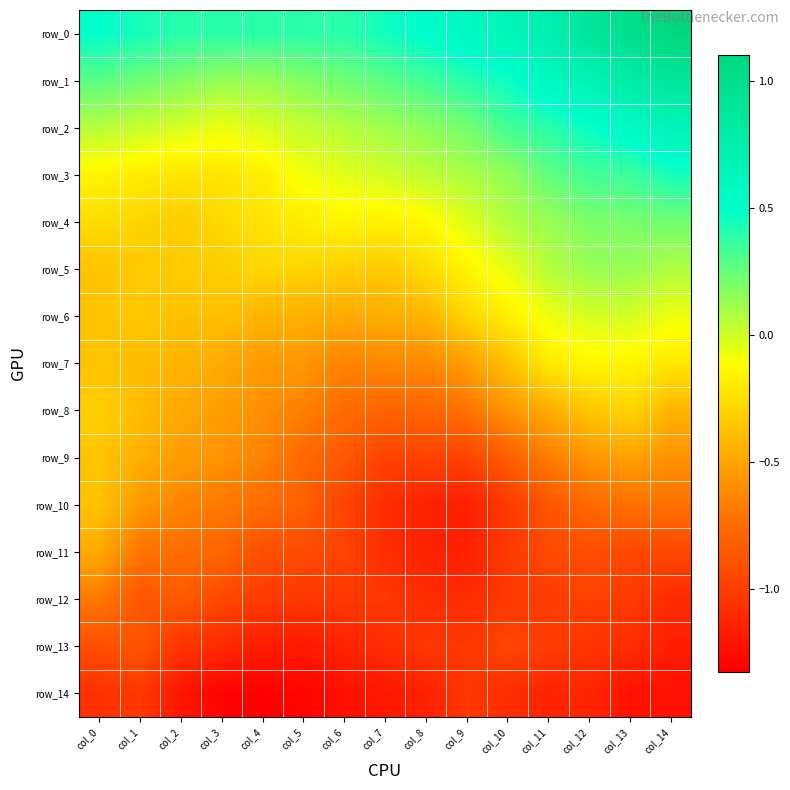

What is the difference between the row_6 values at col_12 and col_7?

0.4